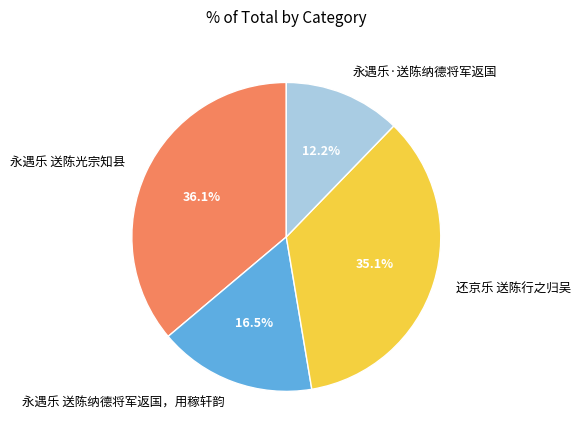

To the nearest percent, what is the average slice percentage?

25%